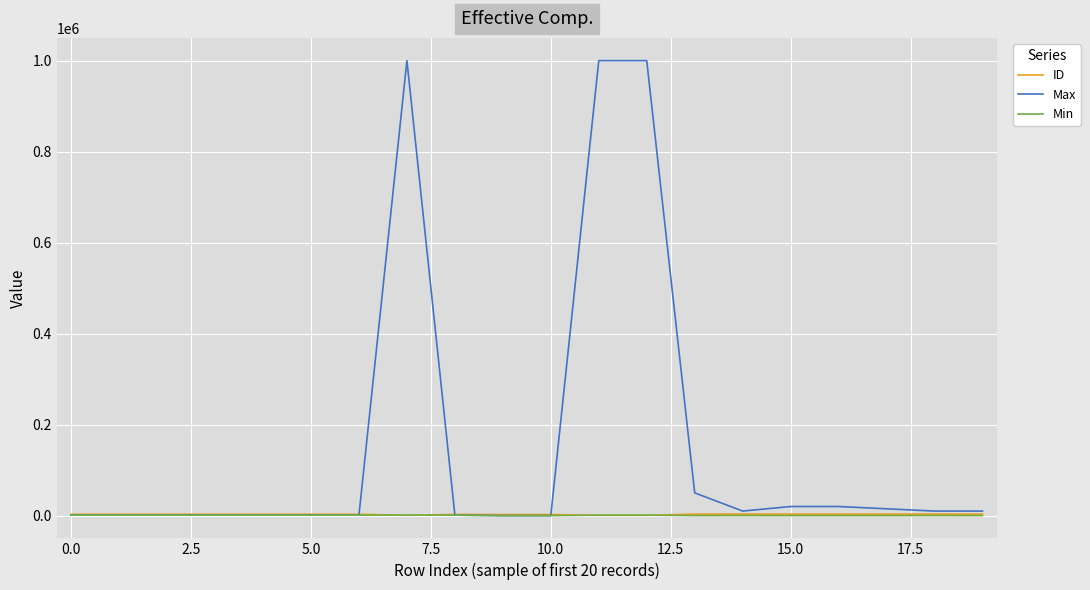

Which series has the largest total across all categories?

Max